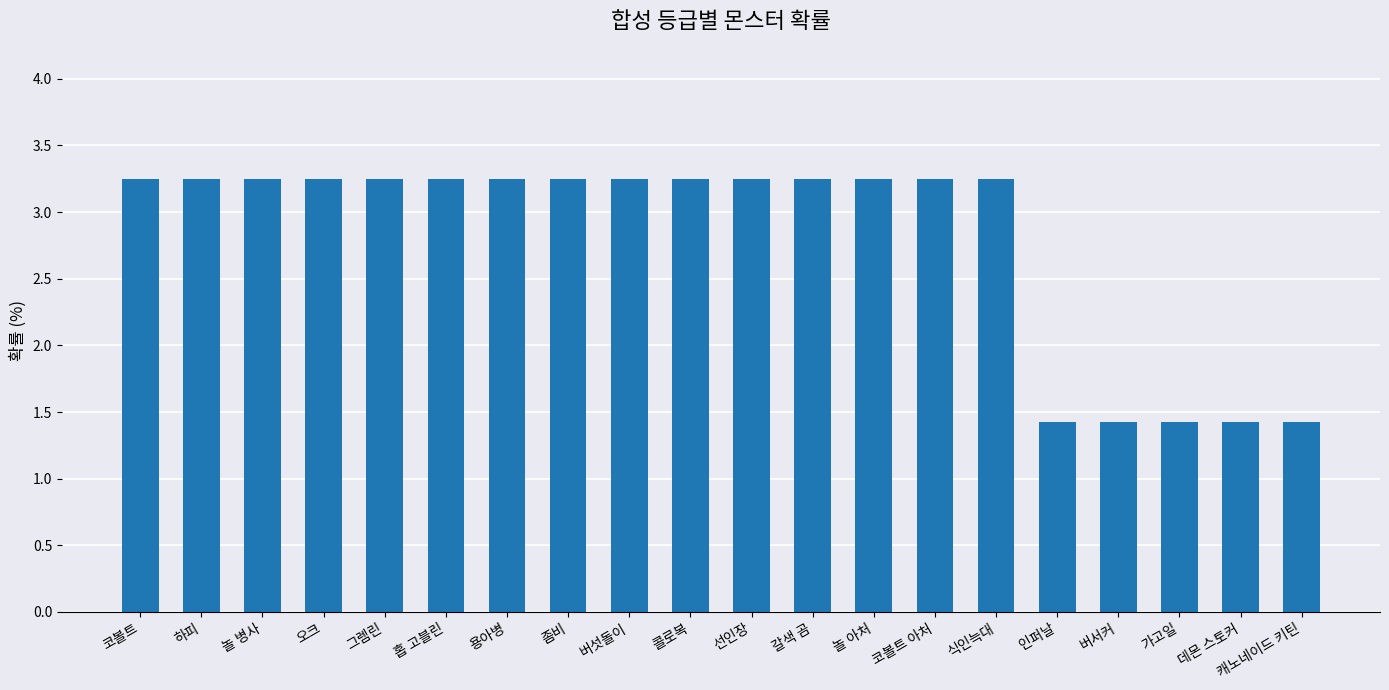

Approximately how many times larger is the value at 코볼트 compared to 오크?

1.0